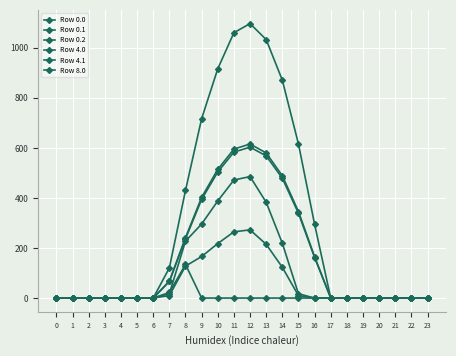

What is the difference between the Row 4.0 values at 22 and 16?

165.3